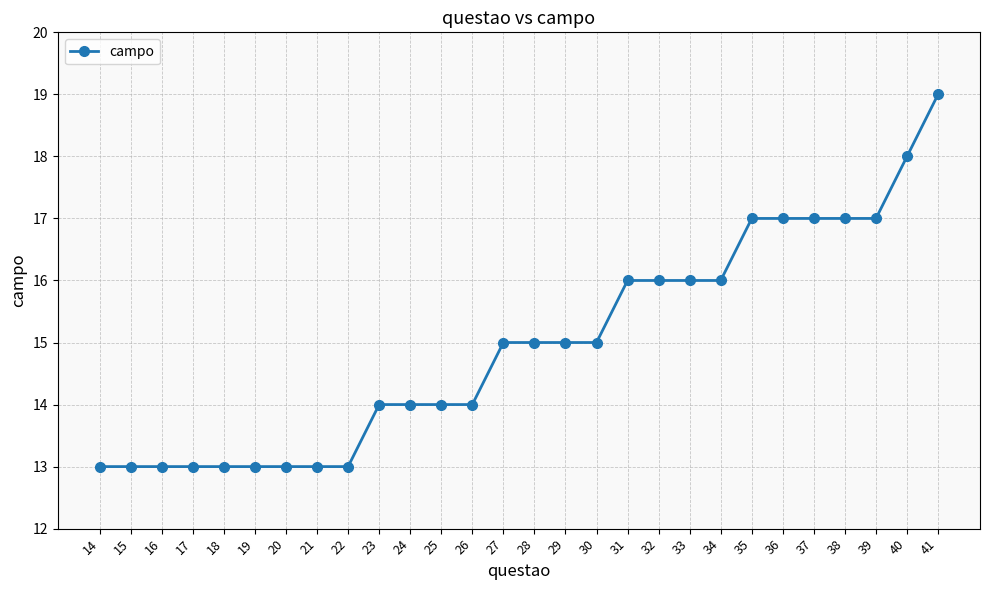

What is the change in value from 26 to 28?

+1